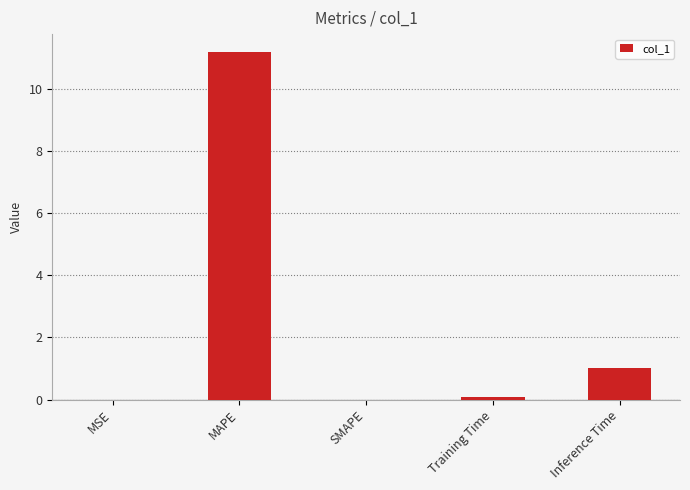

Does the chart contain stacked bars?

No